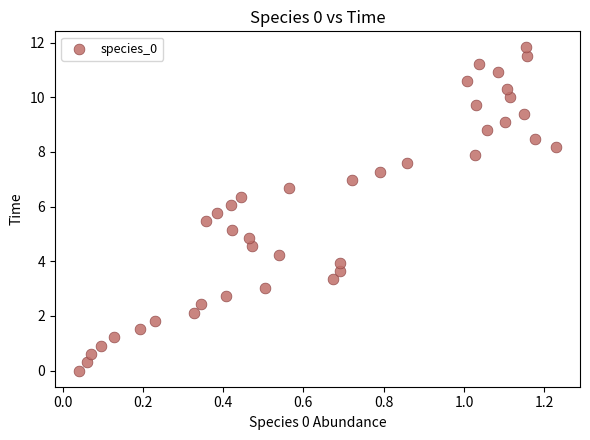

What is the range of X values (max minus min)?

1.2